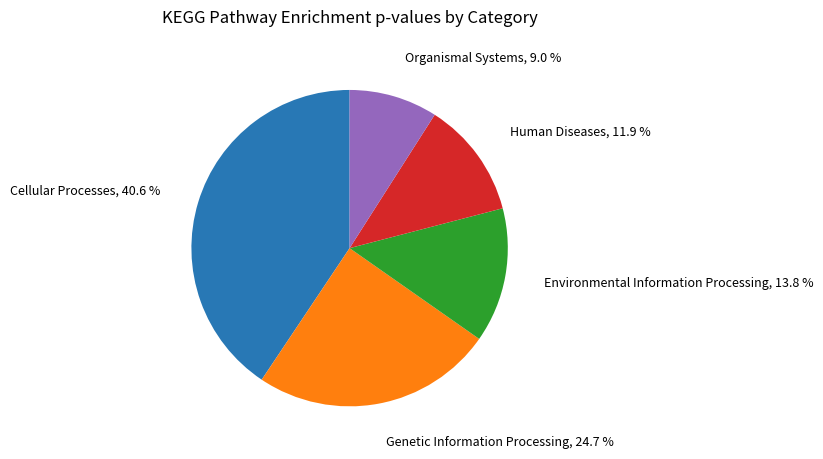

To the nearest percent, what is the difference between the Human Diseases and Organismal Systems slice percentages?

3%